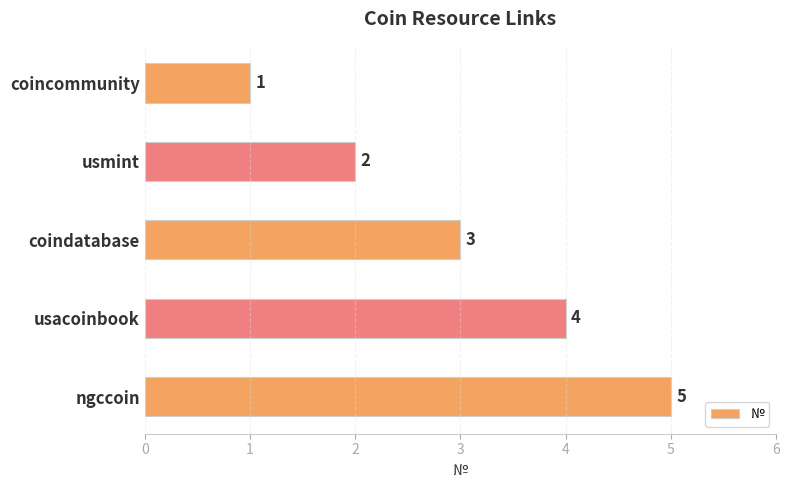

List the labels in order of value, smallest first.

coincommunity, usmint, coindatabase, usacoinbook, ngccoin